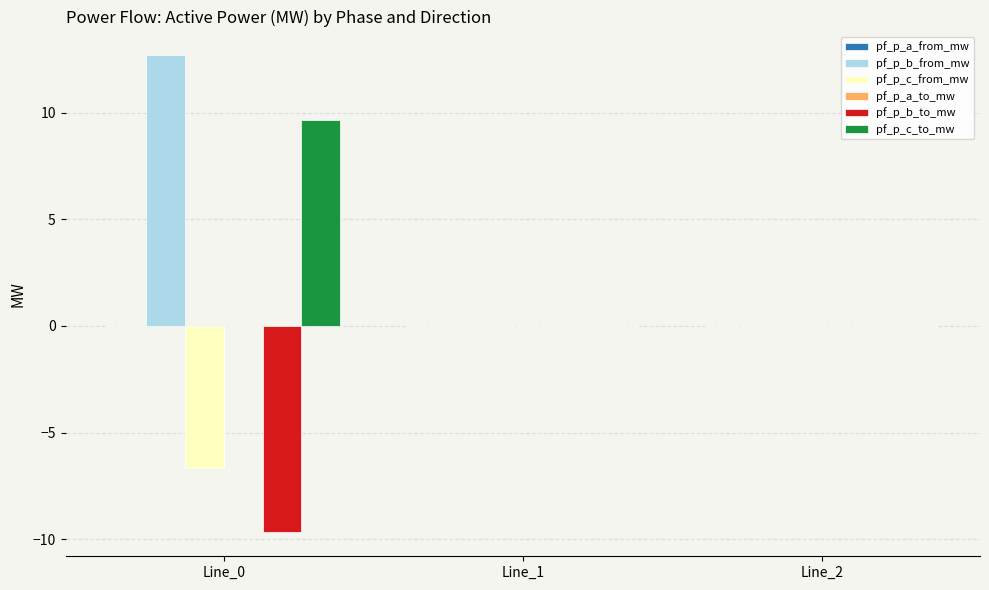

Between Line_0 and Line_2, which series saw the biggest shift?

pf_p_b_from_mw